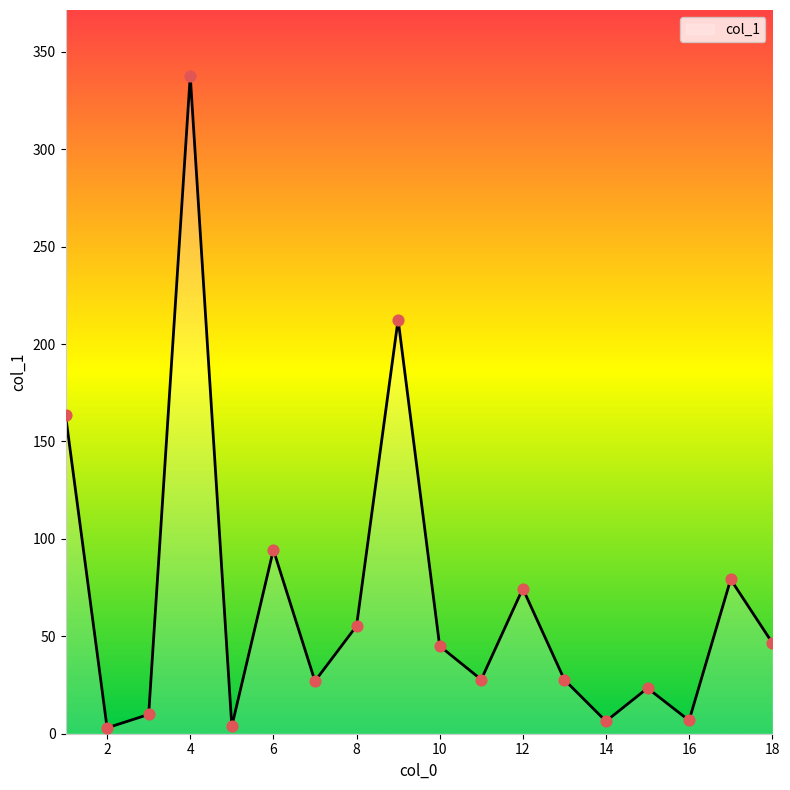

What is the difference between the maximum and minimum values?

334.7